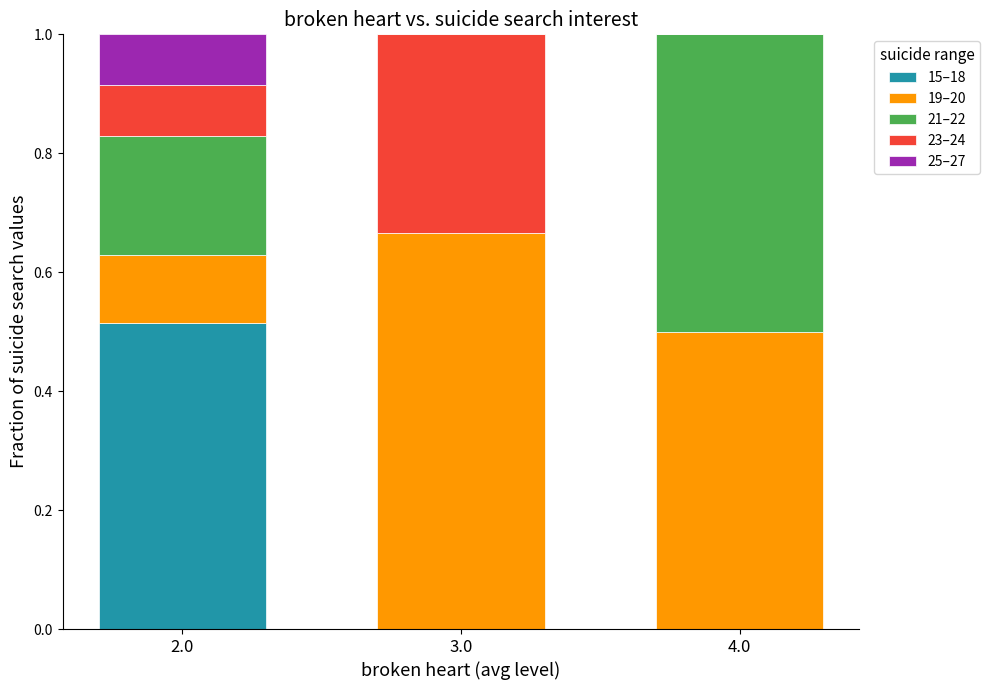

What are all the series names shown in the legend?

15–18, 19–20, 21–22, 23–24, 25–27